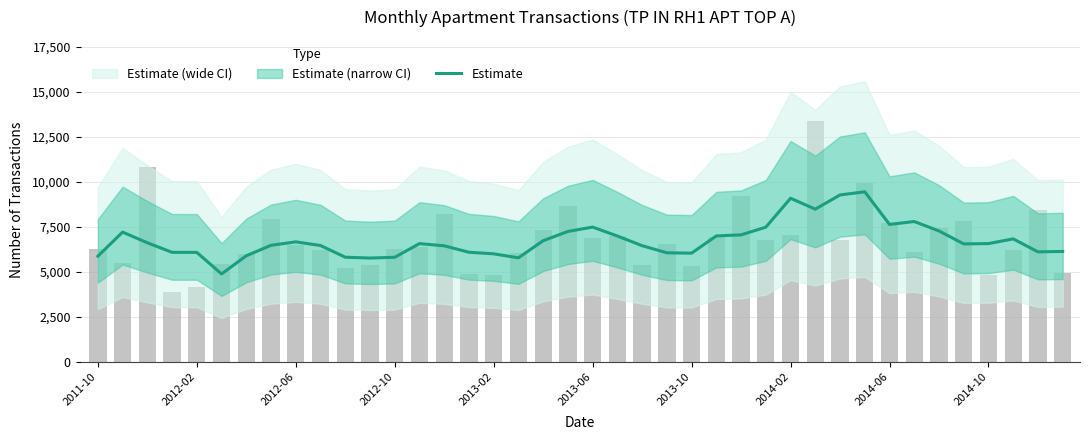

True or false: the data shows 2546.3 at 39.

False